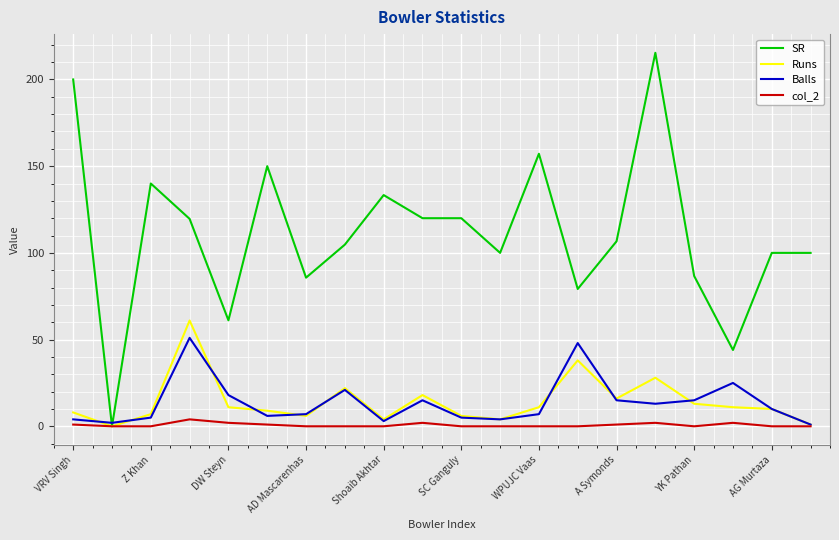

How many lines are shown in the chart?

4